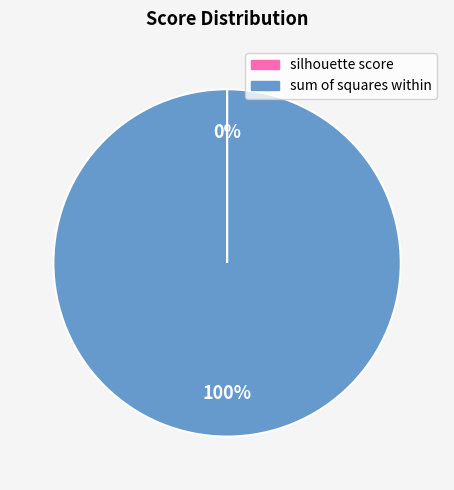

The sum of squares within slice represents 86% of the pie. True or false?

False